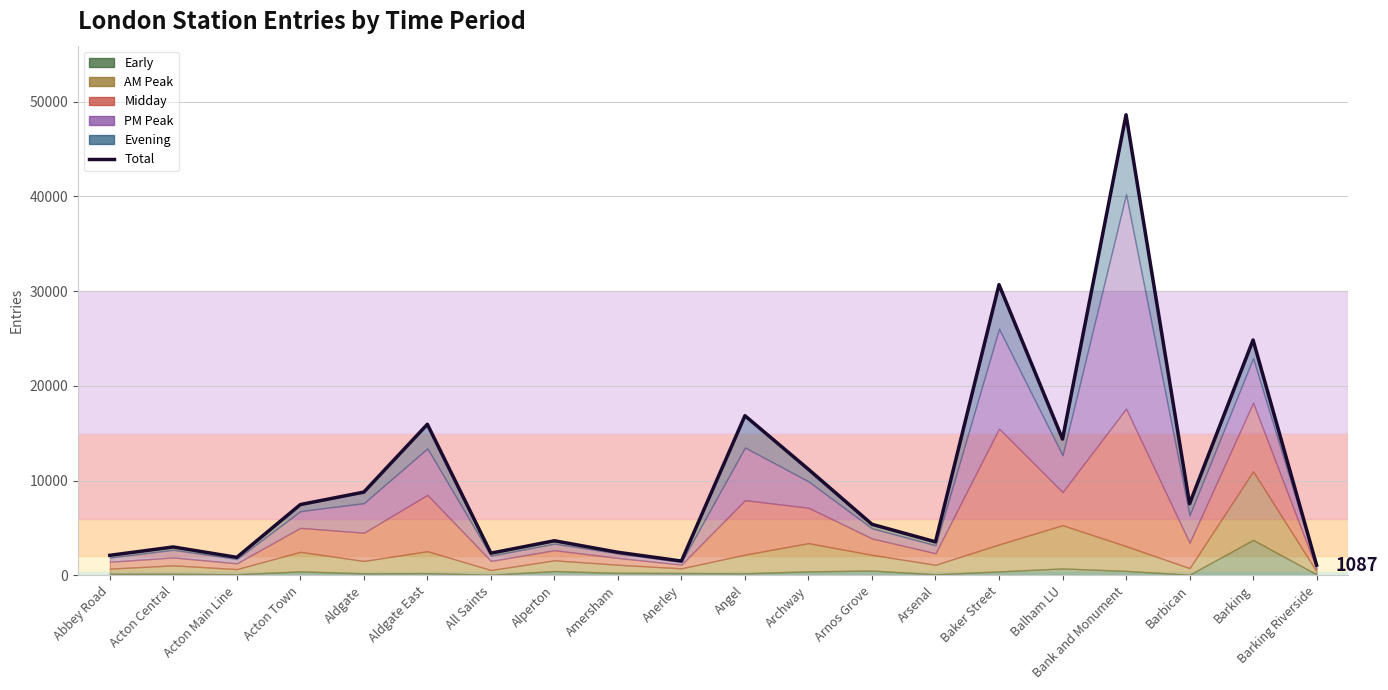

Rank the categories by value from lowest to highest.

Barking Riverside, Anerley, Acton Main Line, Abbey Road, All Saints, Amersham, Acton Central, Arsenal, Alperton, Arnos Grove, Acton Town, Barbican, Aldgate, Archway, Balham LU, Aldgate East, Angel, Barking, Baker Street, Bank and Monument